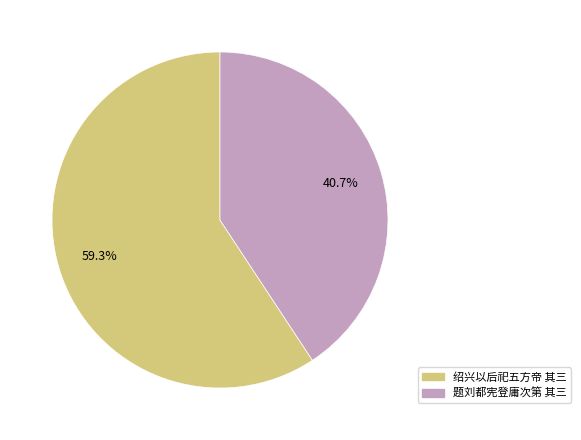

Is there any slice that represents more than half of the pie?

Yes